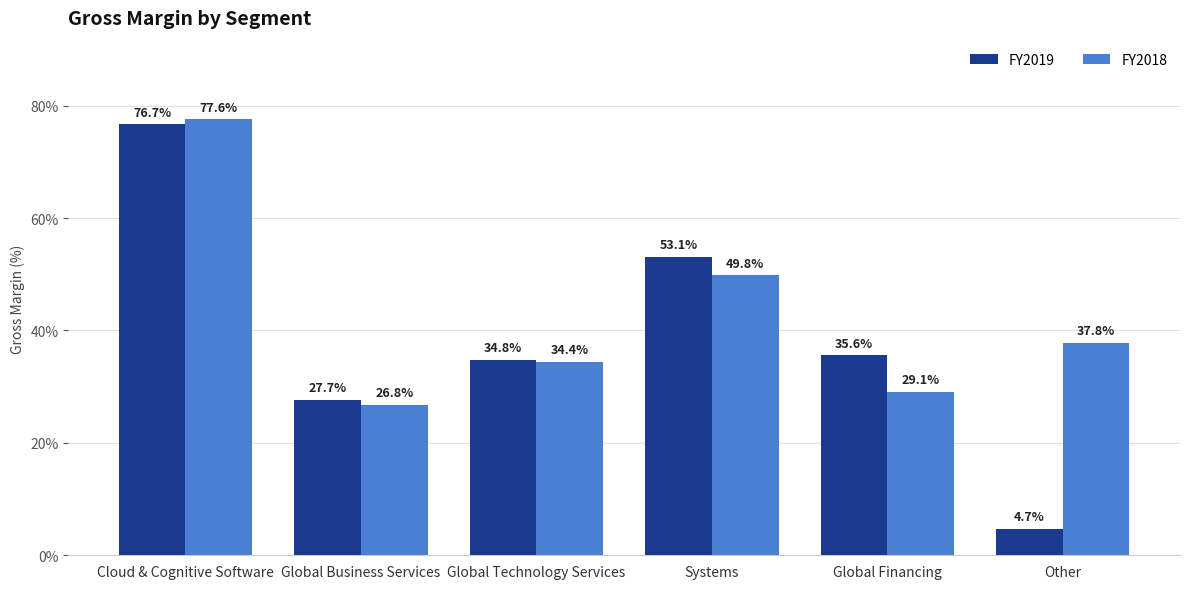

The FY2018 series shows 26.5 at Systems. True or false?

False